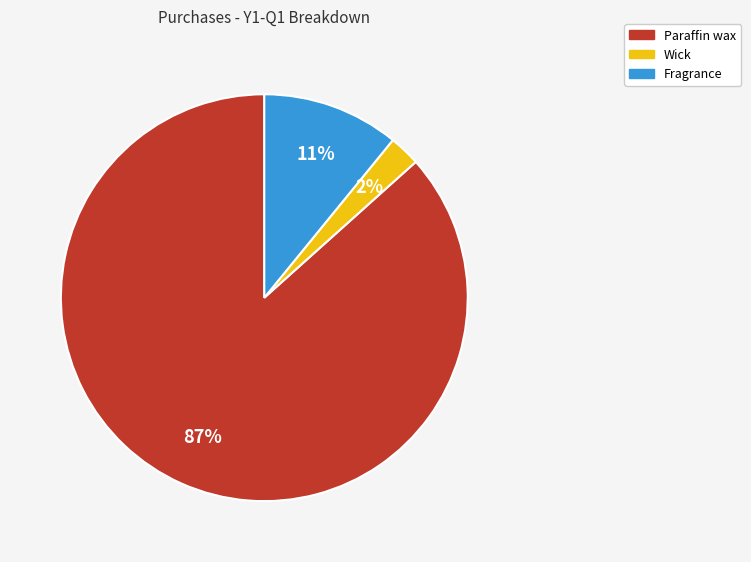

Rank the categories by value from lowest to highest.

Wick, Fragrance, Paraffin wax